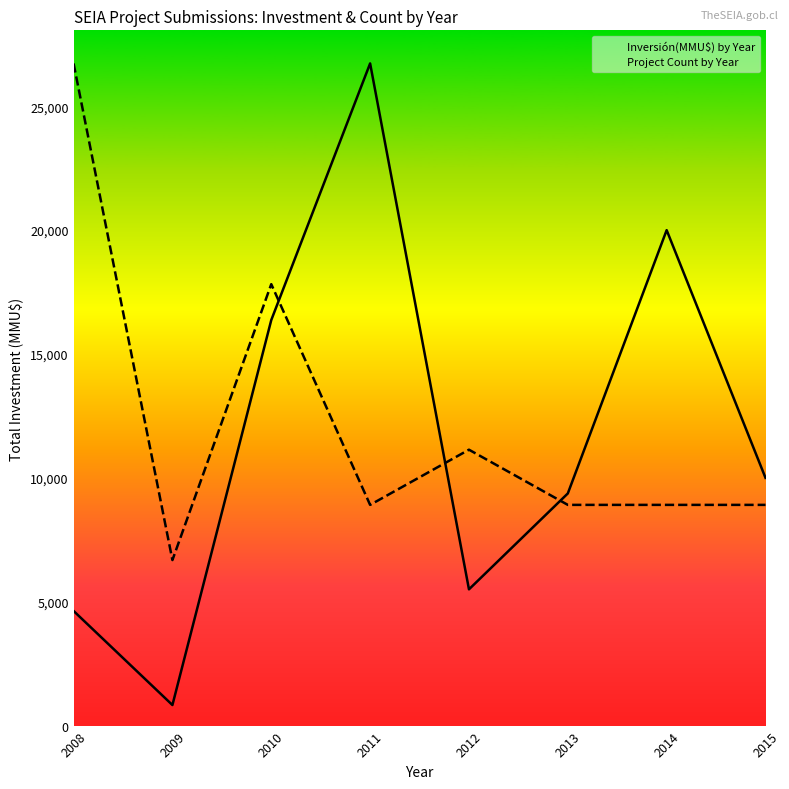

What are all the series names shown in the legend?

Inversión(MMU$) by Year, Project Count by Year